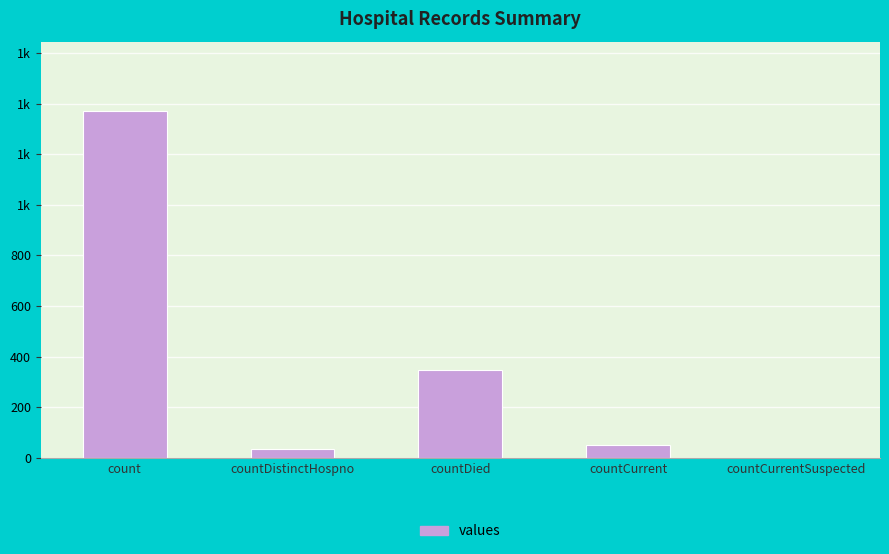

Are the bars horizontal?

No